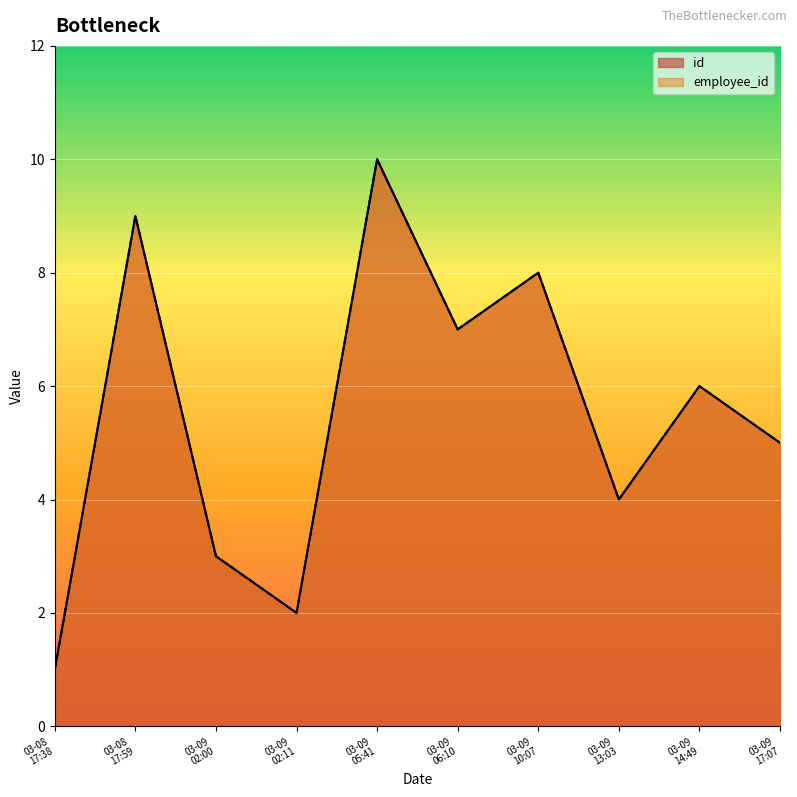

Rank the series at 2023-03-09T02:00:48 from highest to lowest value.

id, employee_id